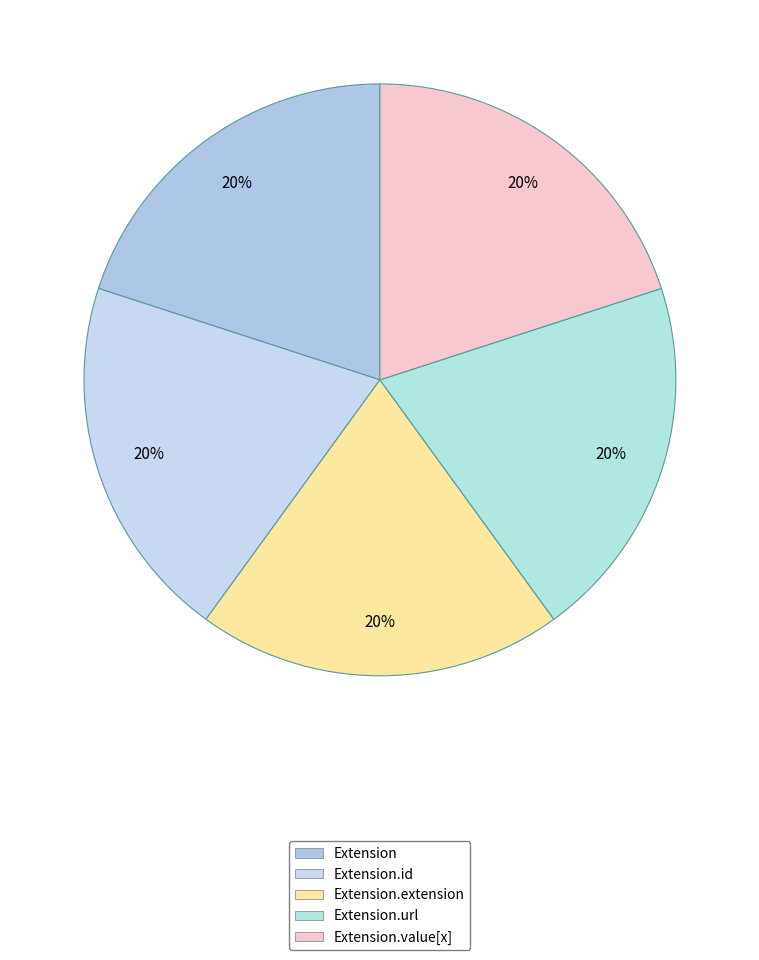

To the nearest percent, what is the difference between the largest and smallest slice percentages?

0%